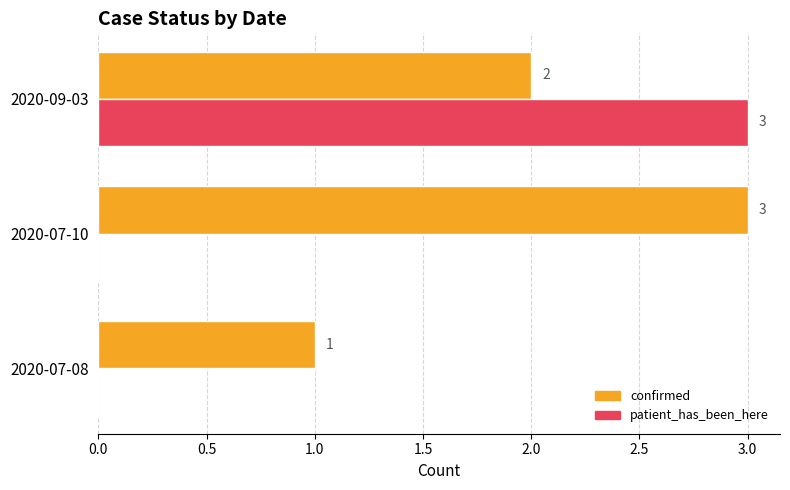

Count the confirmed values in the range 1 to 3.

3